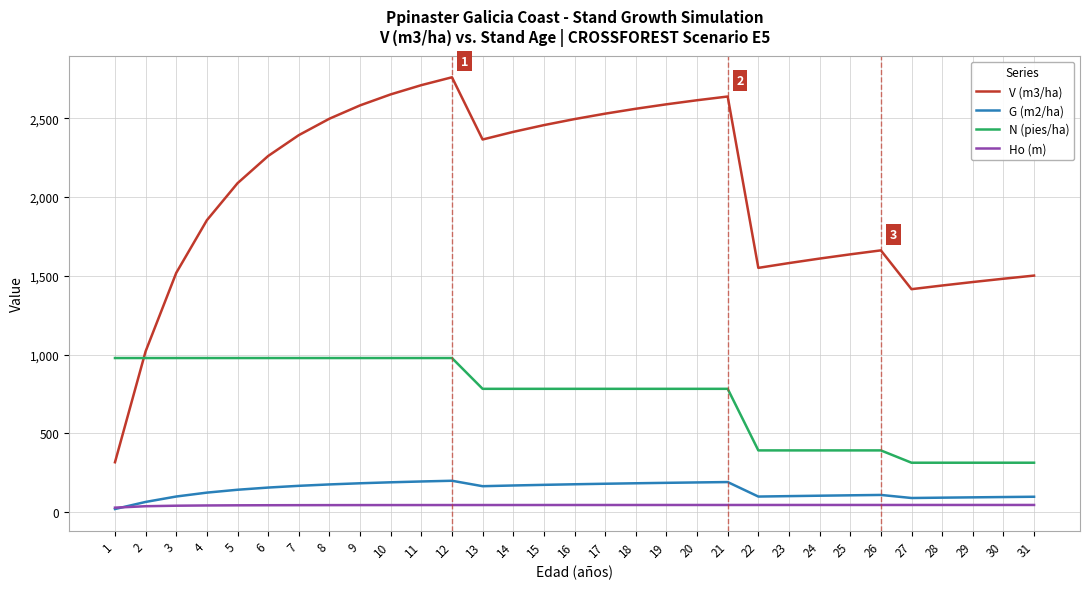

Rank the series by their maximum value, from highest to lowest.

V (m3/ha), N (pies/ha), G (m2/ha), Ho (m)